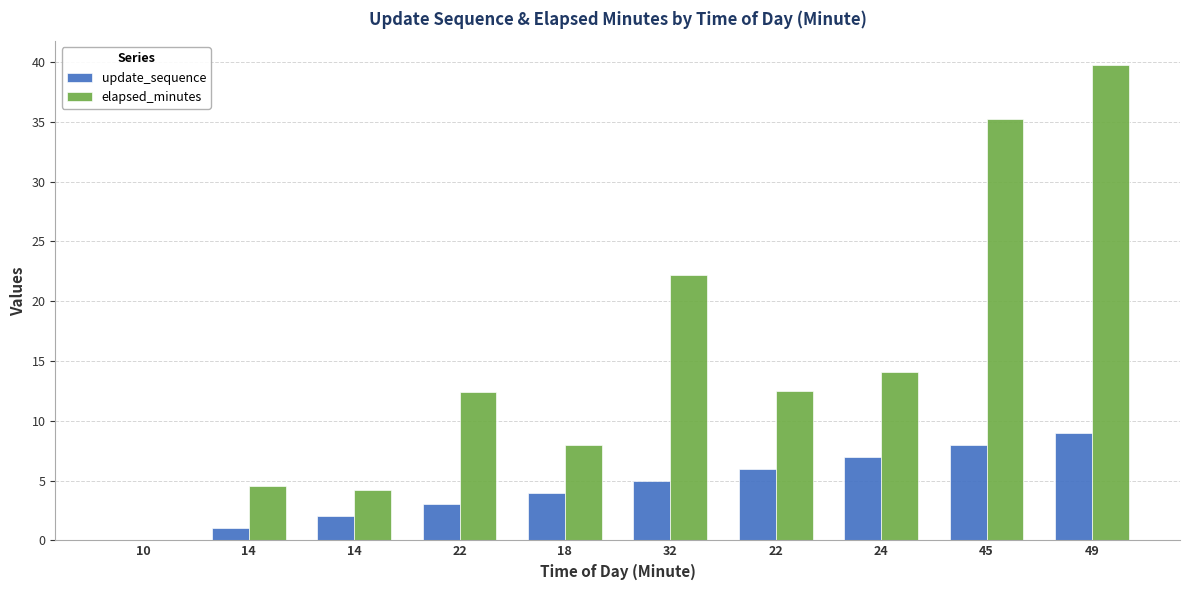

Reading right to left, transcribe all the data shown in this chart.

update_sequence: 9.0	8.0	7.0	6.0	5.0	4.0	3.0	2.0	1.0	0.0
elapsed_minutes: 39.8	35.2	14.1	12.4	22.2	8.0	12.4	4.2	4.5	0.1